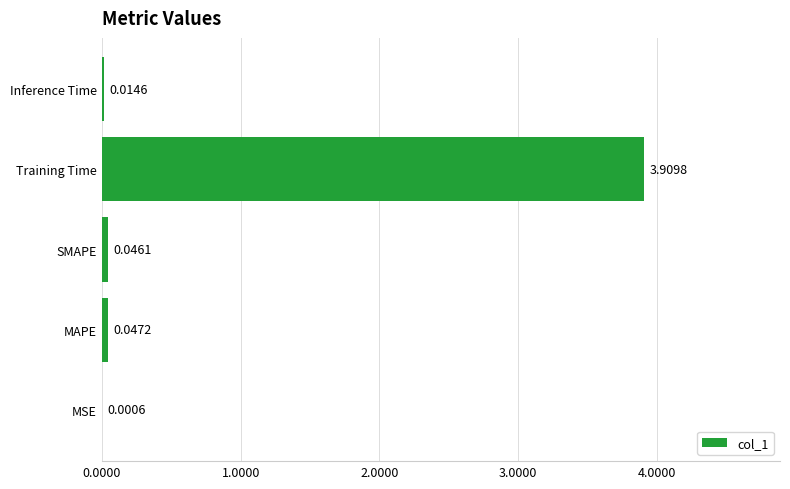

Which has a higher value, SMAPE or MSE?

SMAPE